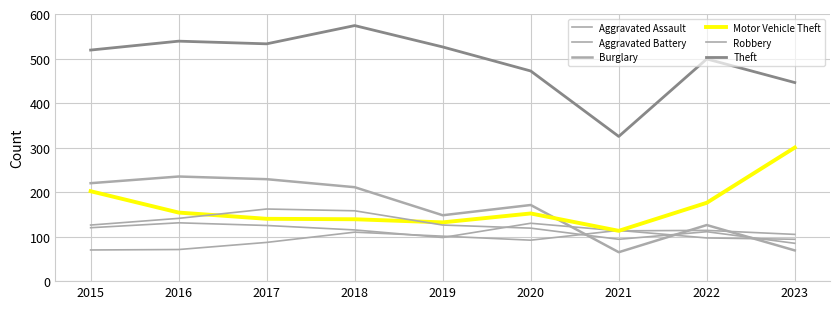

What is the smallest value displayed?

65